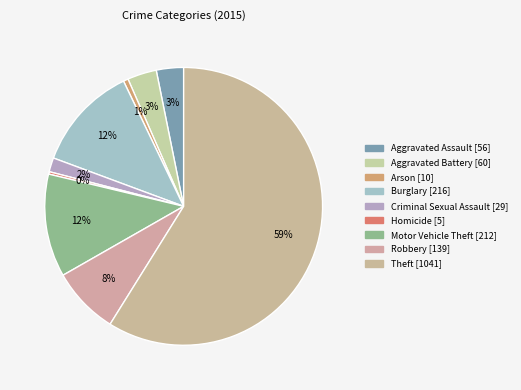

What is the majority slice?

Theft